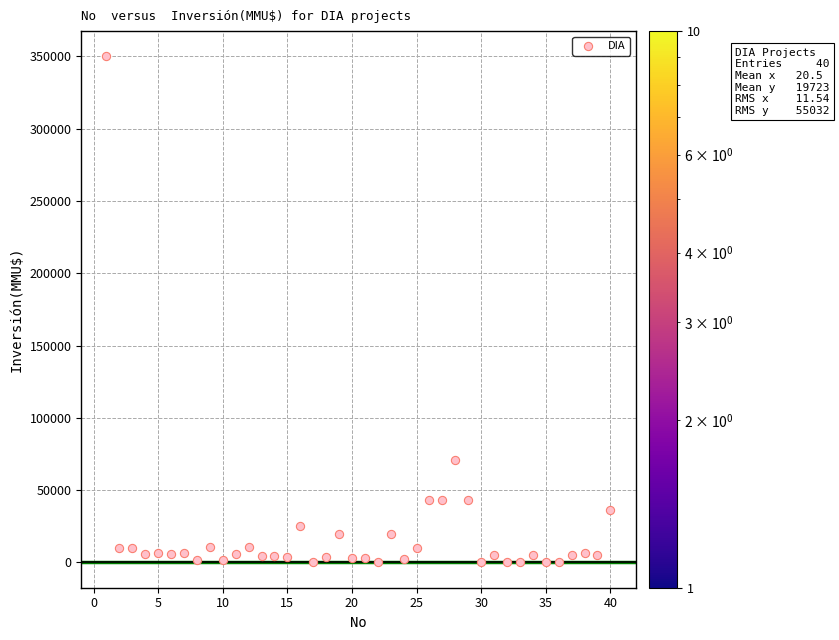

What Y value in the scatter plot is closest to 175000?

70500